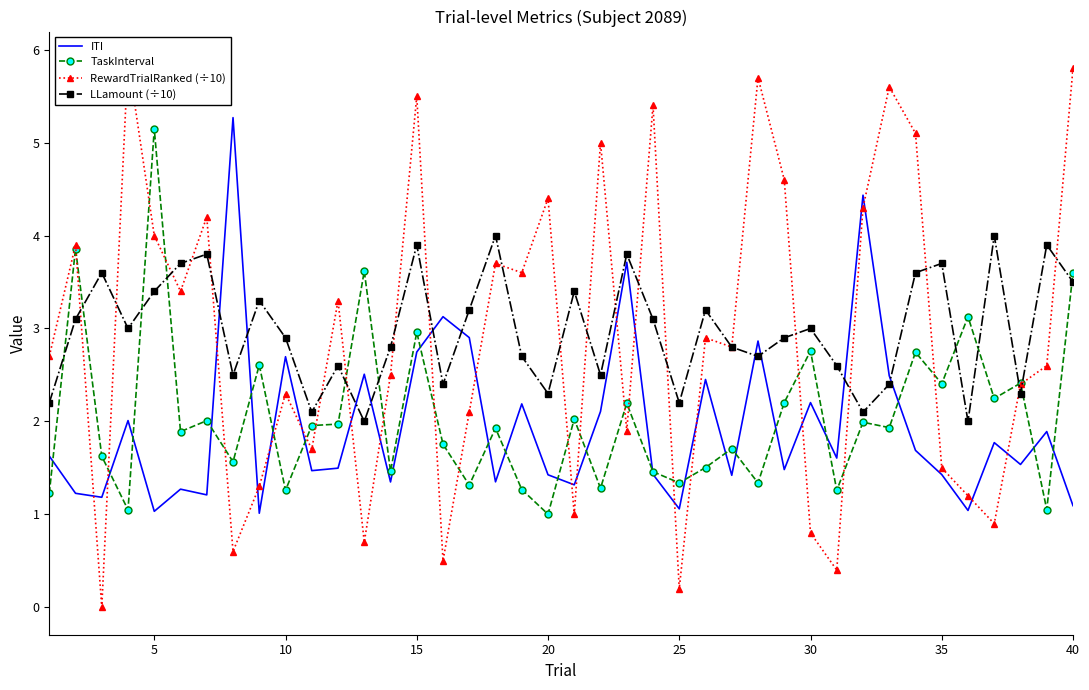

What is the minimum value for TaskInterval?

1.0